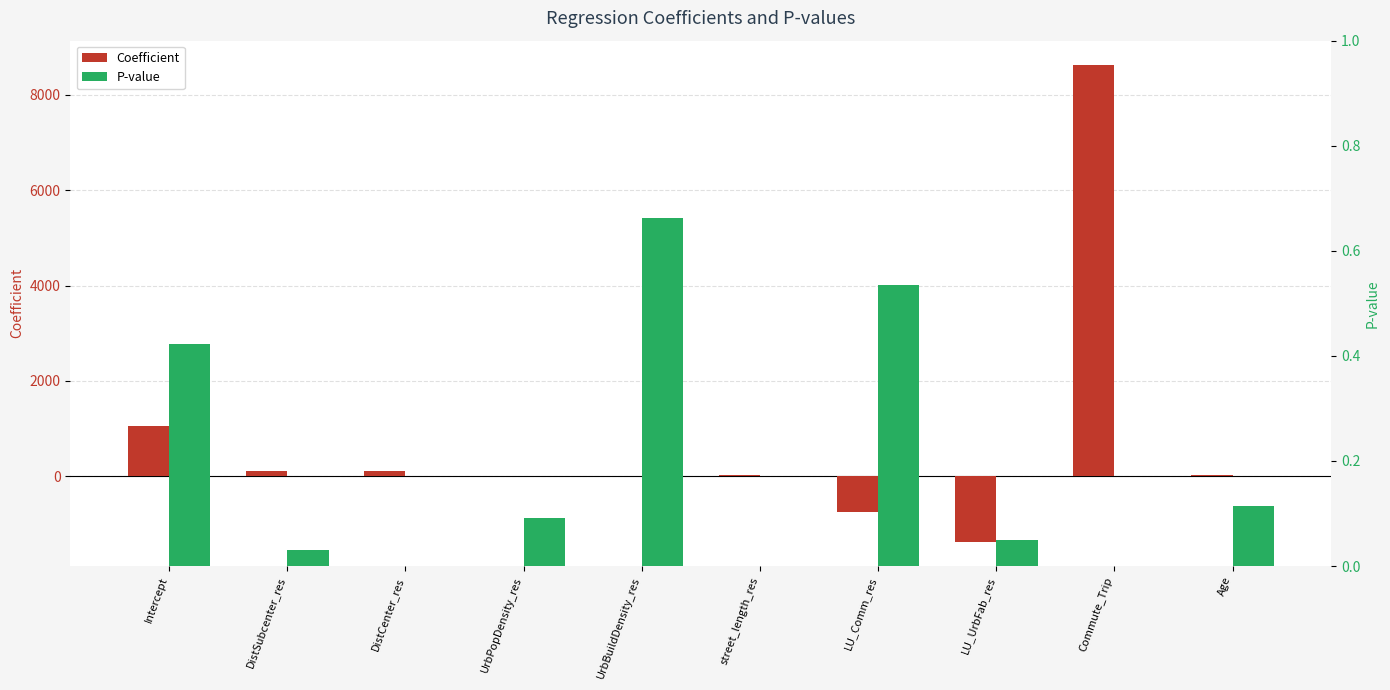

List the series in order of their peak value, lowest first.

P-value, Coefficient